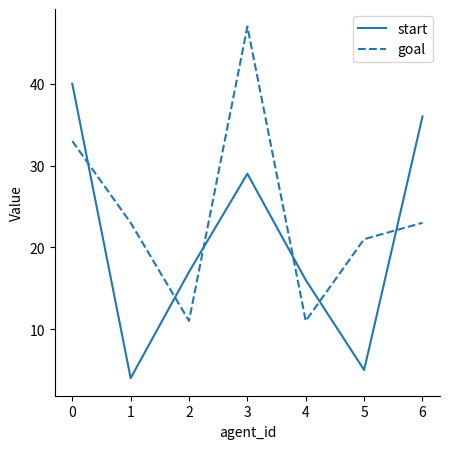

What value does the goal series have at 4?

11